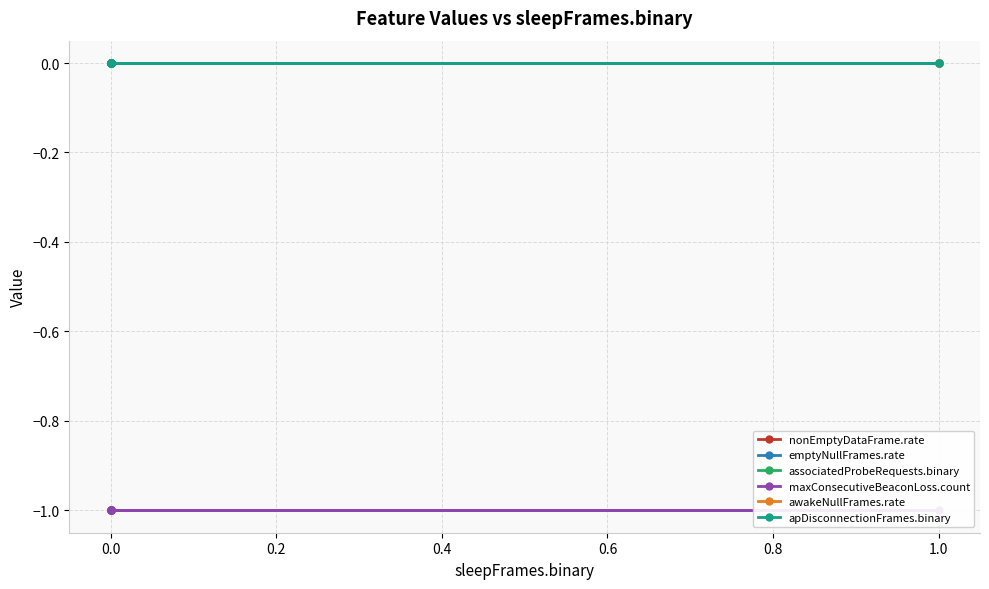

Is this an area chart (filled region under the line)?

No